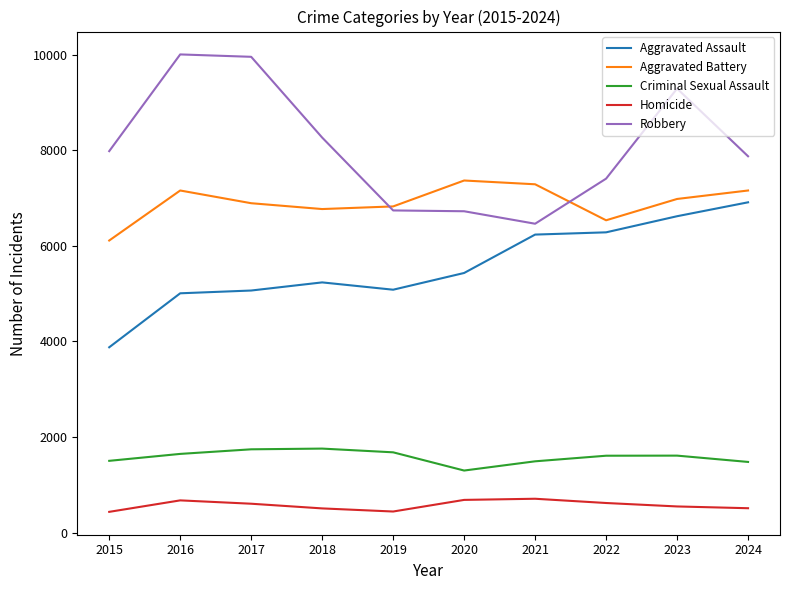

True or false: Aggravated Assault has a value of 4236 at 2021.

False